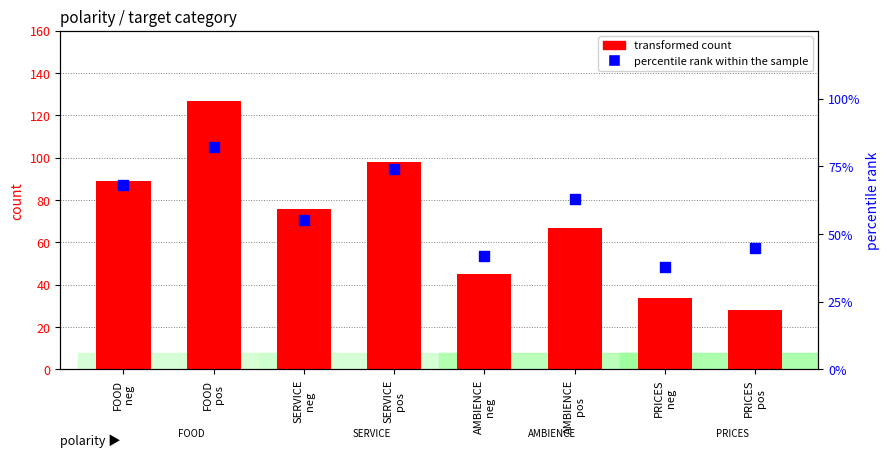

Which series has the largest Y range (max minus min)?

transformed count